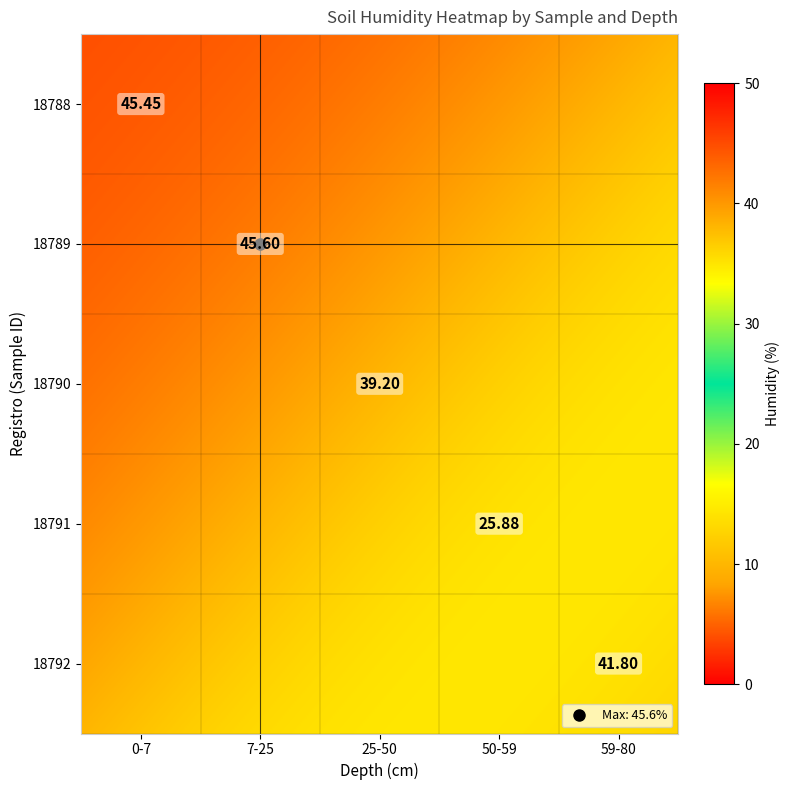

The 18788 series shows 45.5 at 18788. True or false?

True